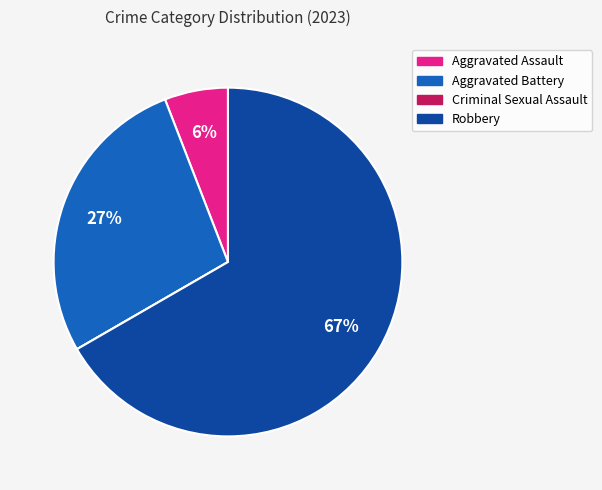

Which has a higher value, Robbery or Aggravated Assault?

Robbery